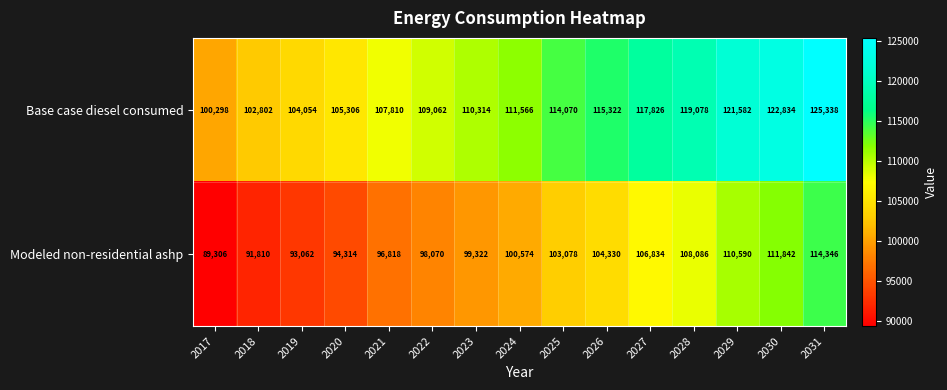

At 2021, list the series in order from smallest to largest.

Modeled non-residential ashp, Base case diesel consumed